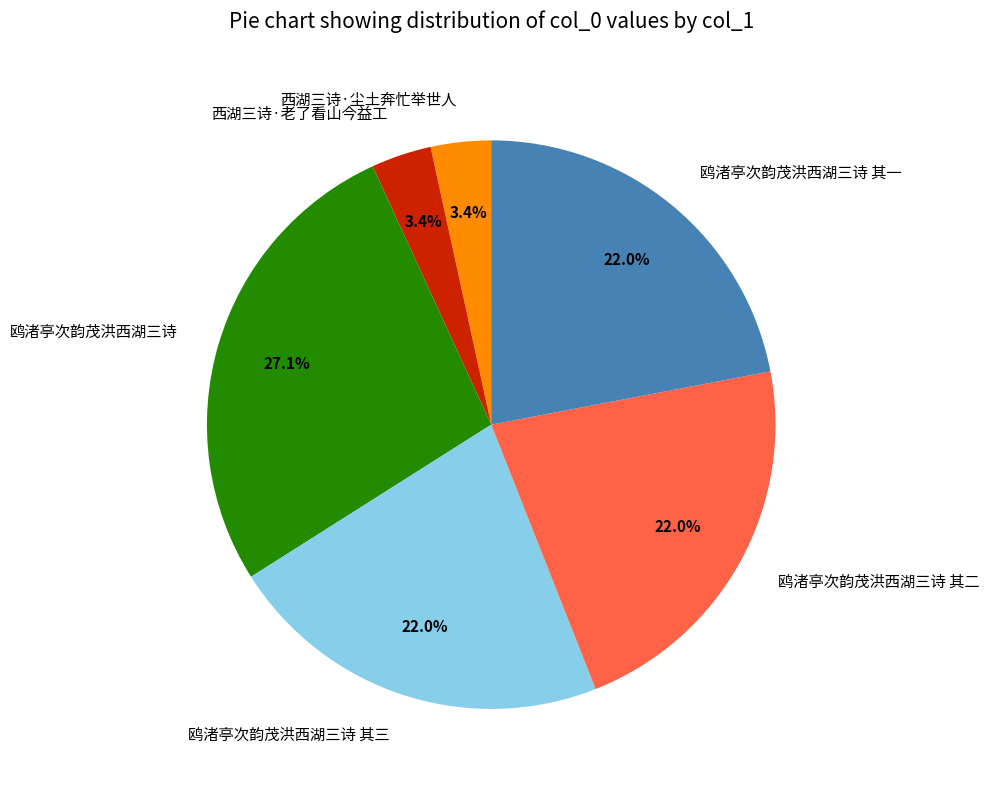

To the nearest percent, what is the difference between the largest and smallest slice percentages?

24%